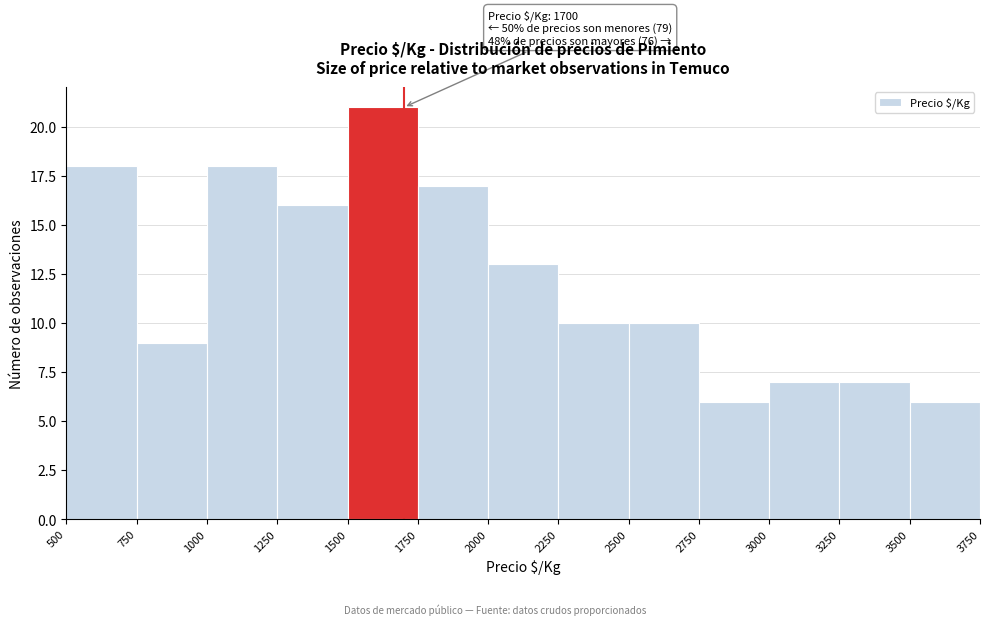

Which range on the x-axis has the tallest bar?

1500 to 1750